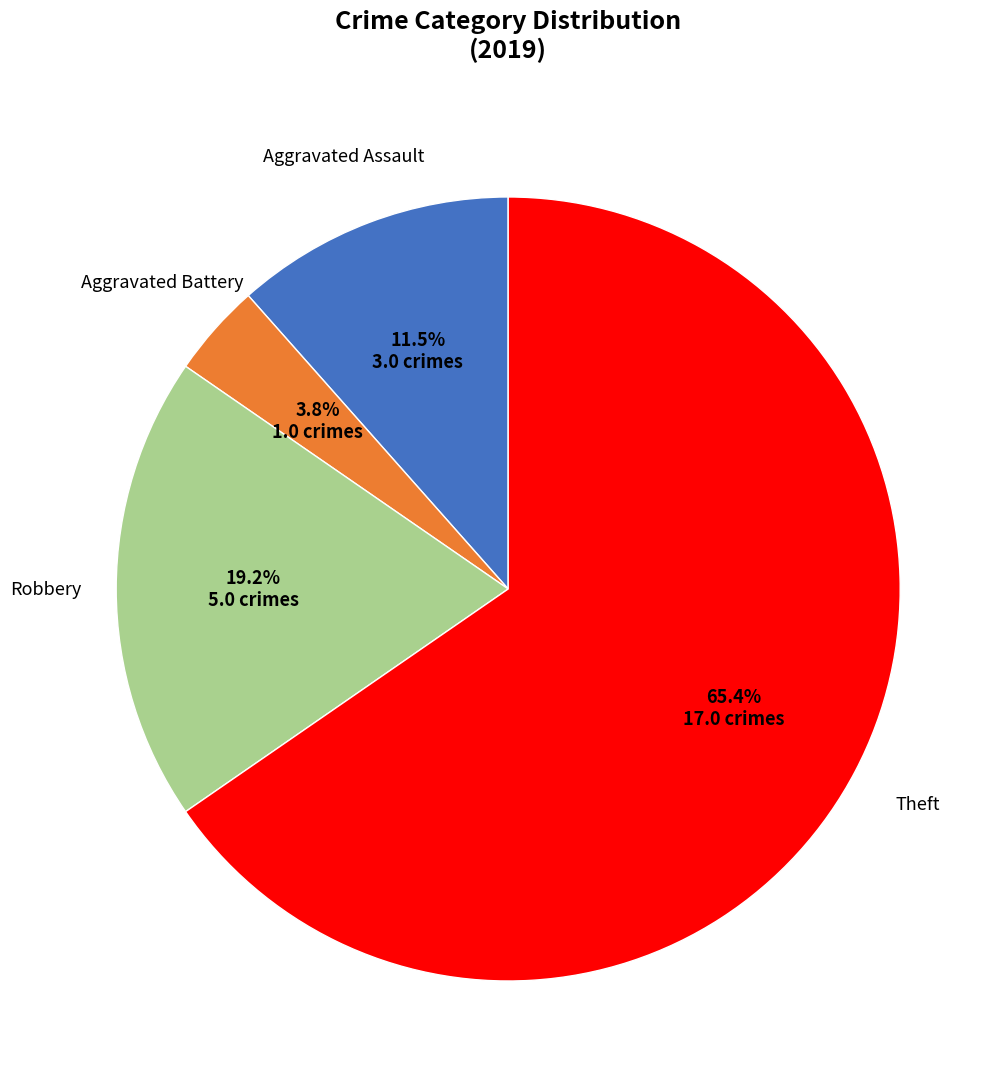

Is there a majority slice in this chart?

Yes